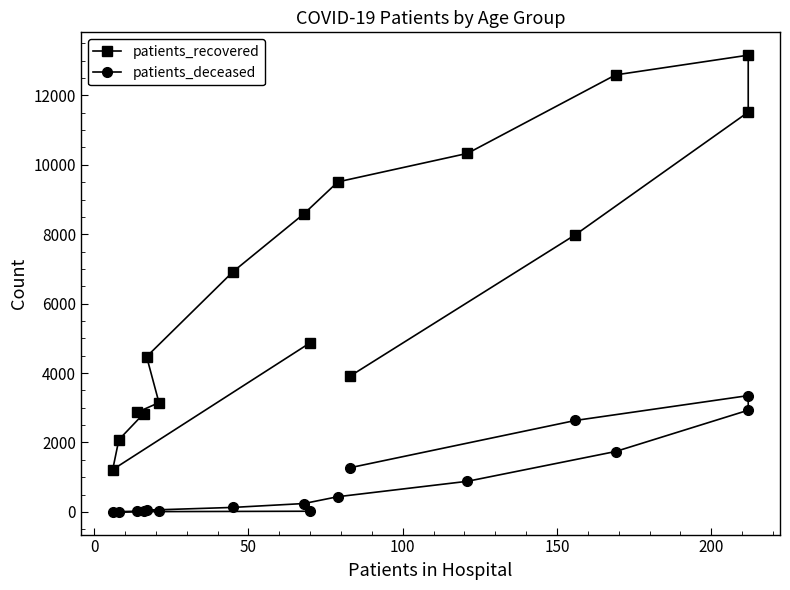

What is the value of the patients_recovered point at the 11th from the left?

10330